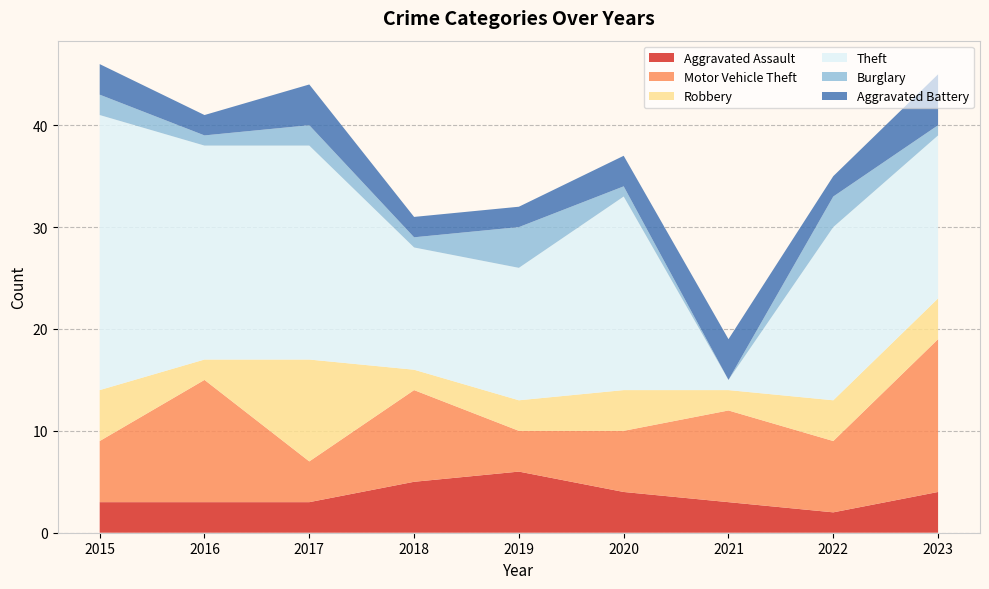

Reading left to right, list all the values displayed in this chart.

Aggravated Assault: 2015=3	2016=3	2017=3	2018=5	2019=6	2020=4	2021=3	2022=2	2023=4
Motor Vehicle Theft: 2015=6	2016=12	2017=4	2018=9	2019=4	2020=6	2021=9	2022=7	2023=15
Robbery: 2015=5	2016=2	2017=10	2018=2	2019=3	2020=4	2021=2	2022=4	2023=4
Theft: 2015=27	2016=21	2017=21	2018=12	2019=13	2020=19	2021=1	2022=17	2023=16
Burglary: 2015=2	2016=1	2017=2	2018=1	2019=4	2020=1	2021=0	2022=3	2023=1
Aggravated Battery: 2015=3	2016=2	2017=4	2018=2	2019=2	2020=3	2021=4	2022=2	2023=5